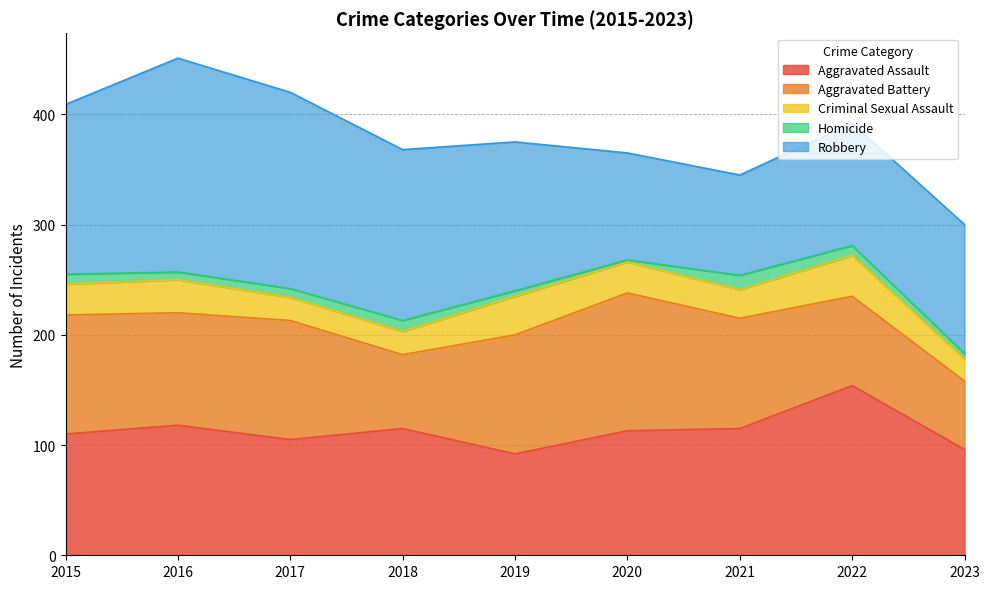

The value of Aggravated Battery at 2019 is 108. True or false?

True